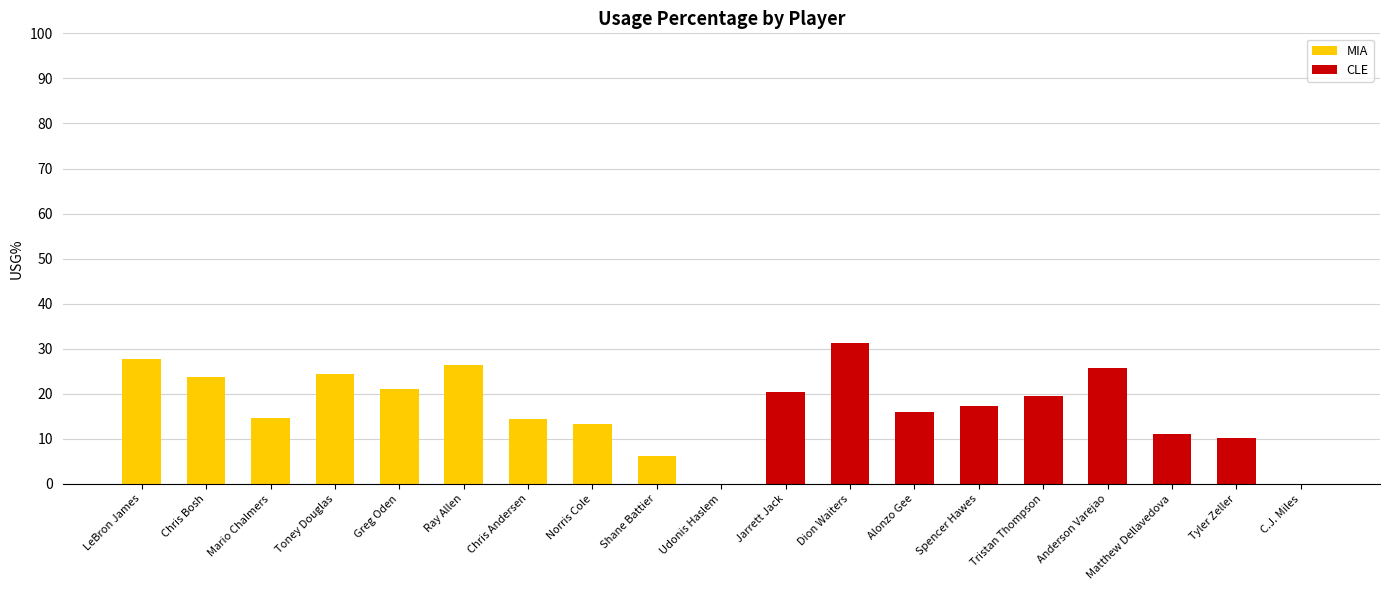

What is the label of the 2nd bar from the left?

Chris Bosh